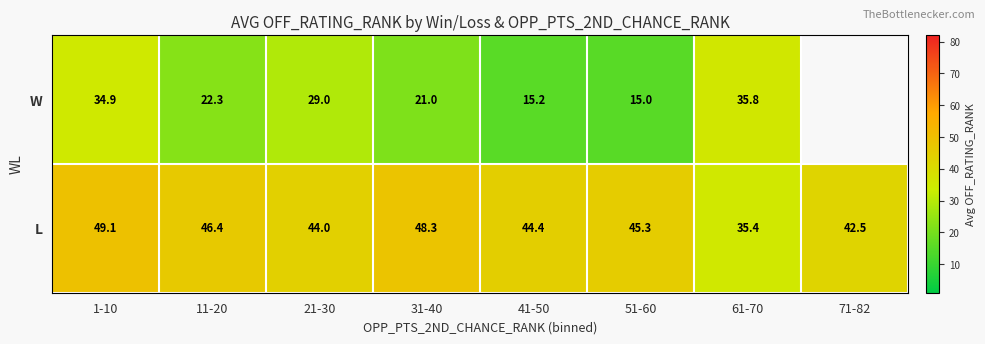

Which category has the highest value in the L series?

1-10